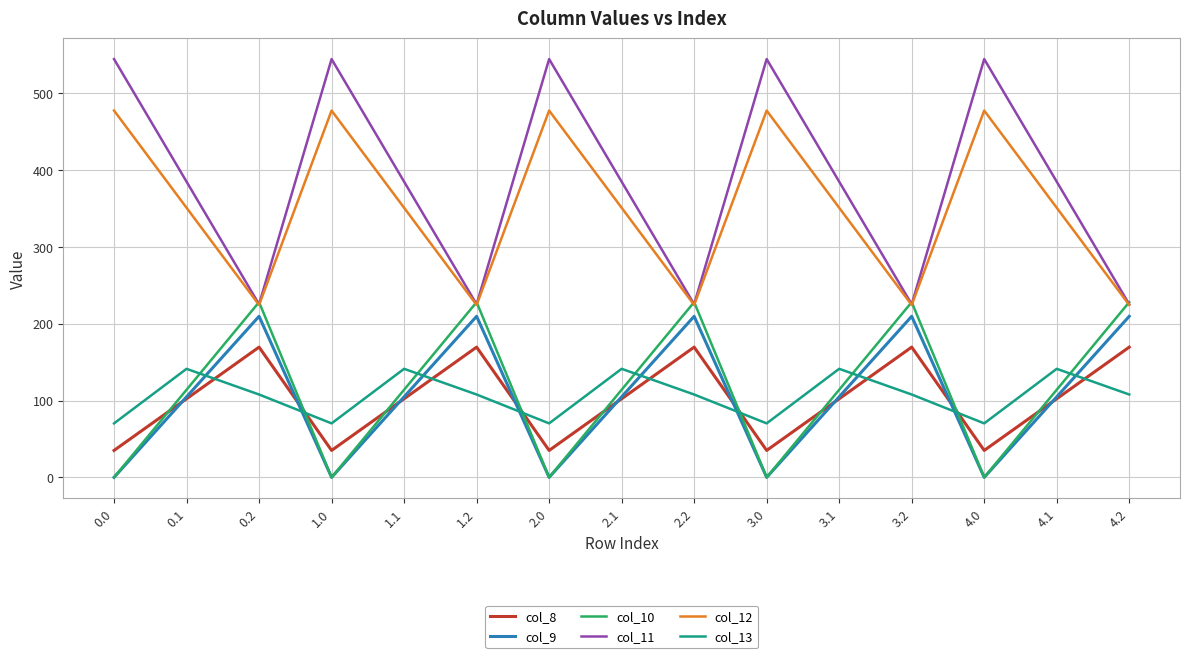

The col_9 series shows 127.3 at 3.2. True or false?

False